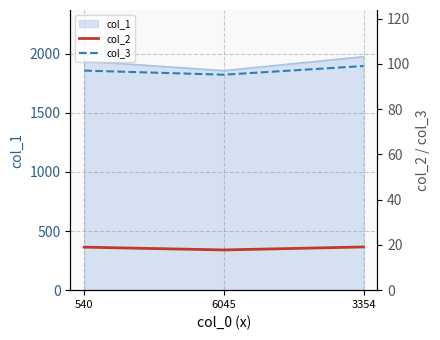

How many data points in col_2 are above 19?

1